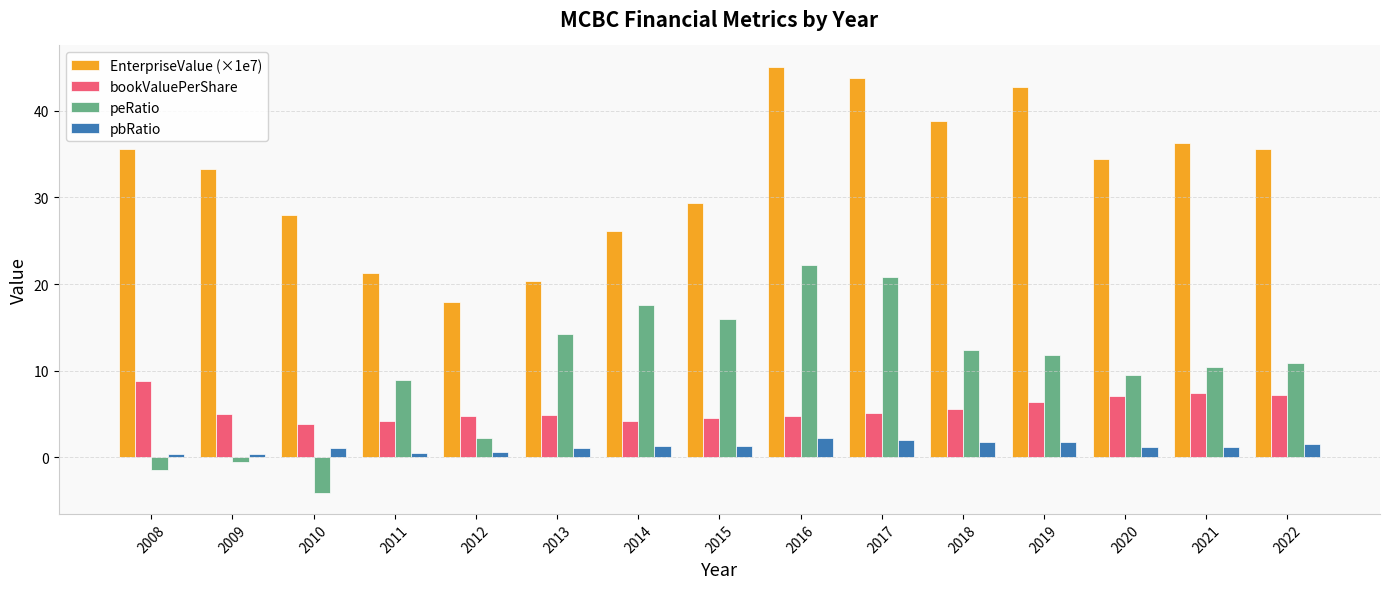

Is the value of pbRatio at 2013 greater than the value of EnterpriseValue (×1e7) at 2014?

No